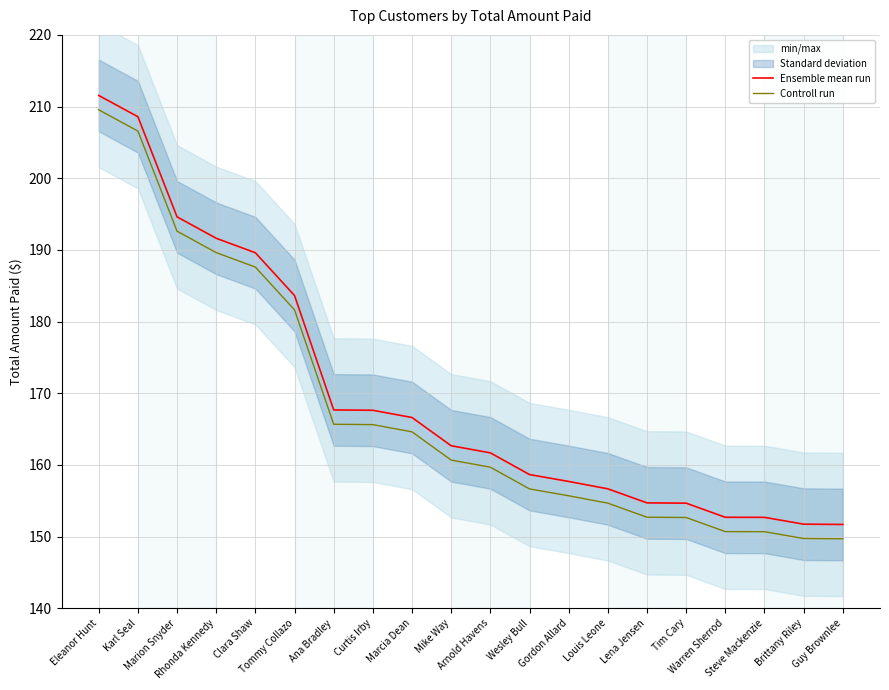

List the series in order of their overall mean, lowest first.

Controll run, Ensemble mean run